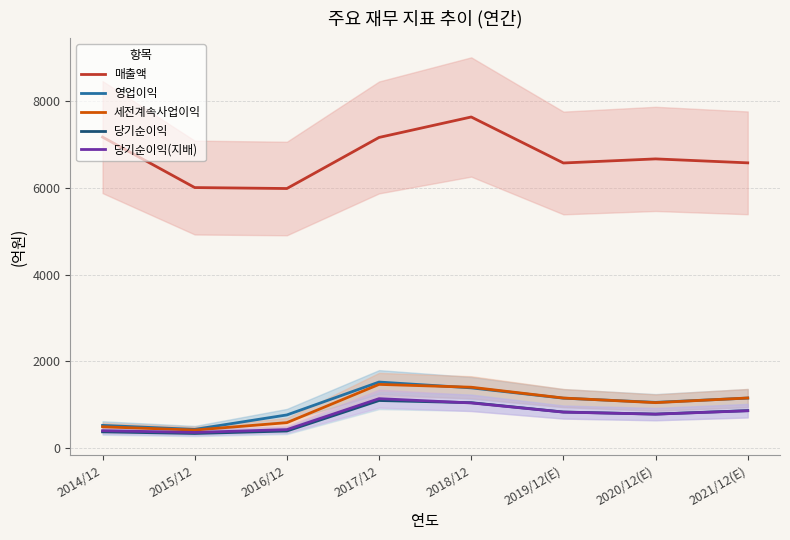

After their last crossing, which series has the higher values: 영업이익 or 세전계속사업이익?

세전계속사업이익